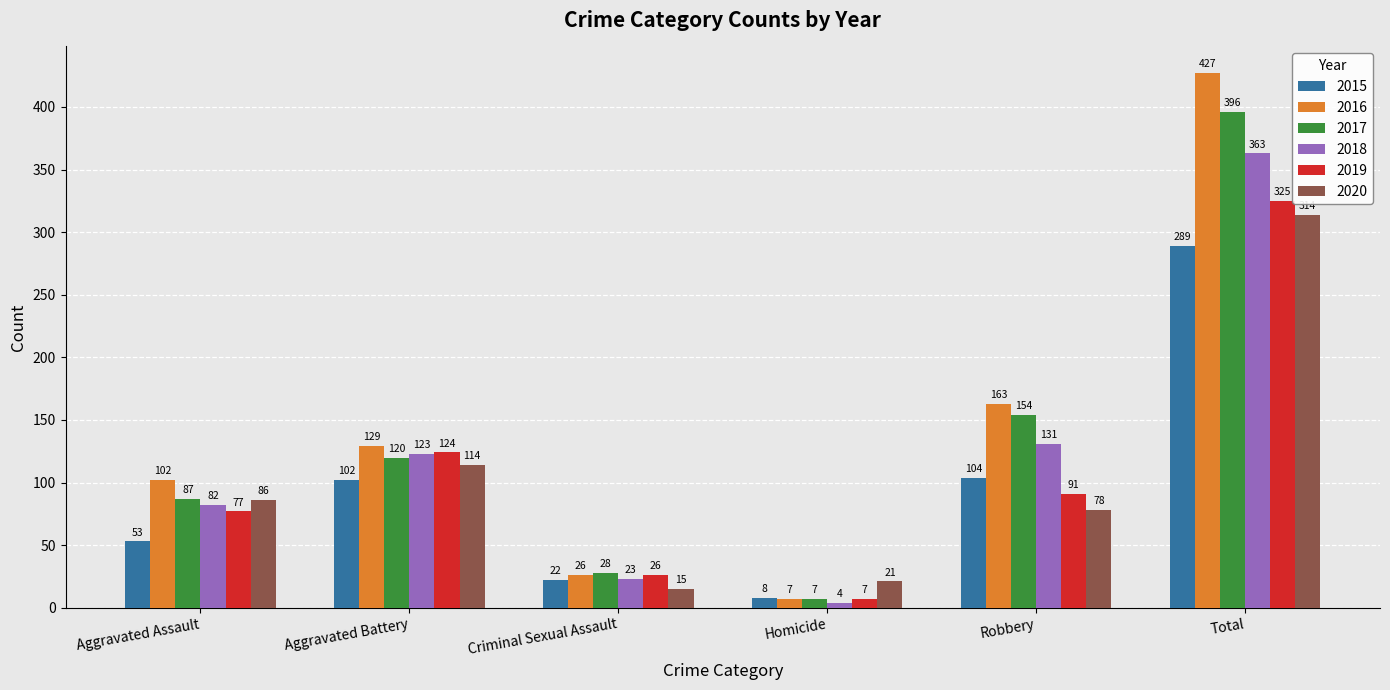

At which label is 2015 closest to 148?

Robbery